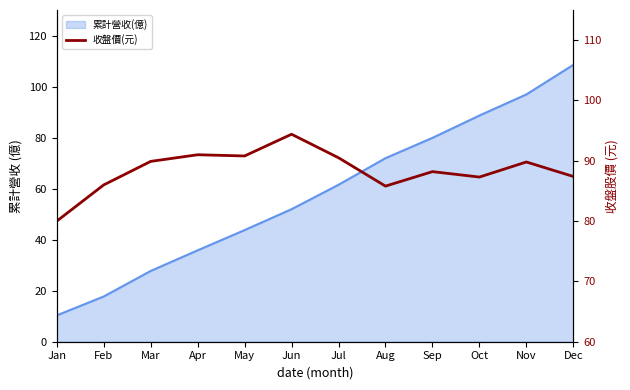

What is the greatest value displayed?

94.4